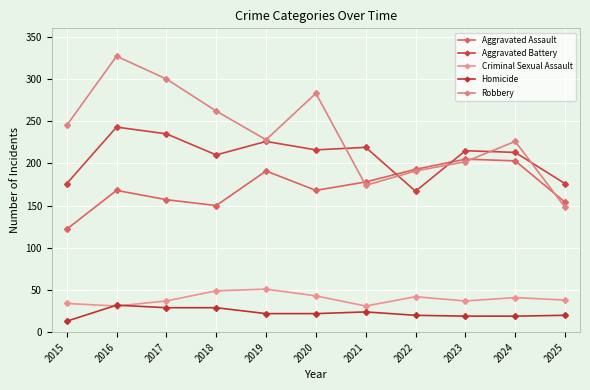

Rank the series by their maximum value, from highest to lowest.

Robbery, Aggravated Battery, Aggravated Assault, Criminal Sexual Assault, Homicide